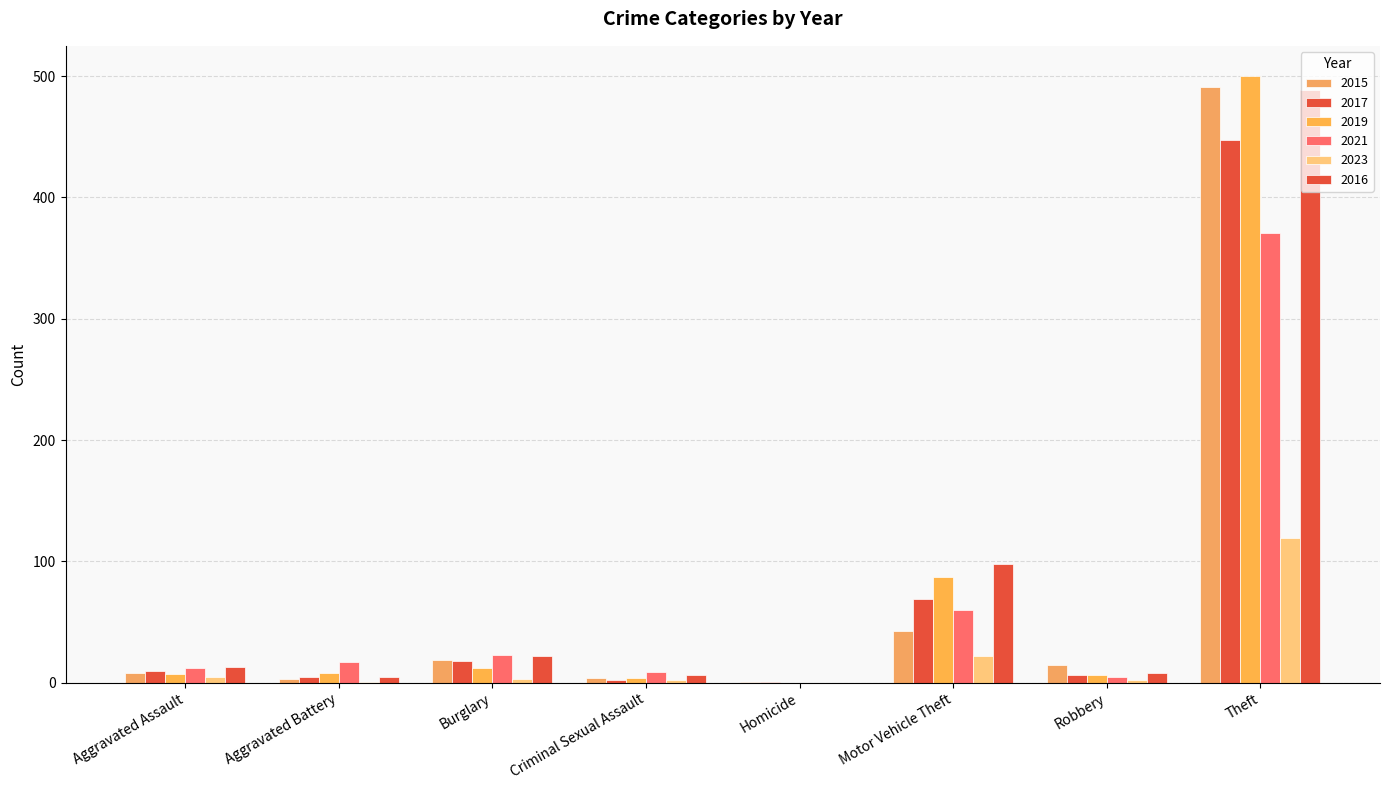

How many distinct data groups are displayed?

6